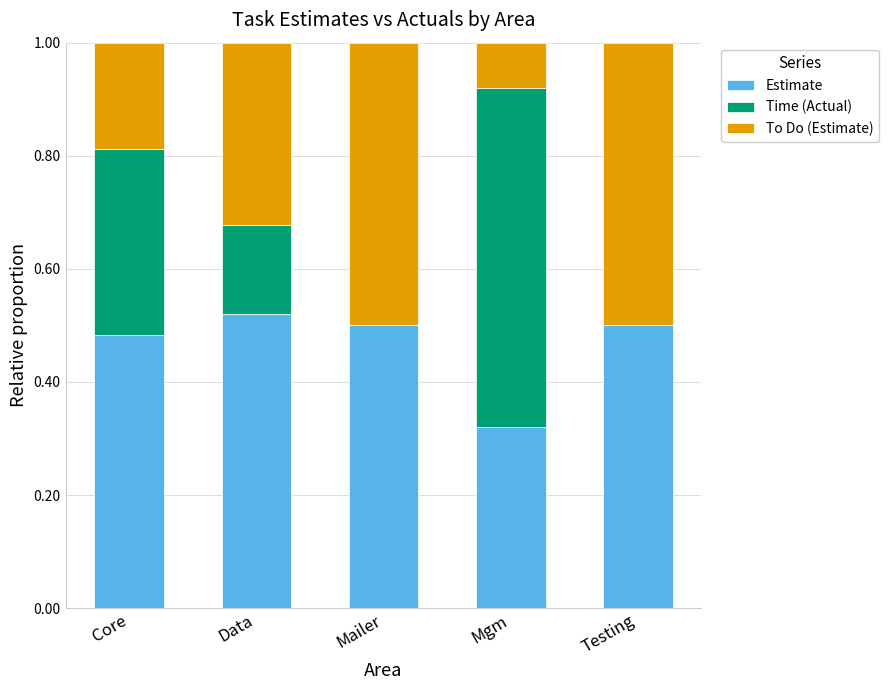

What is the total value across all series at Core?

1.0